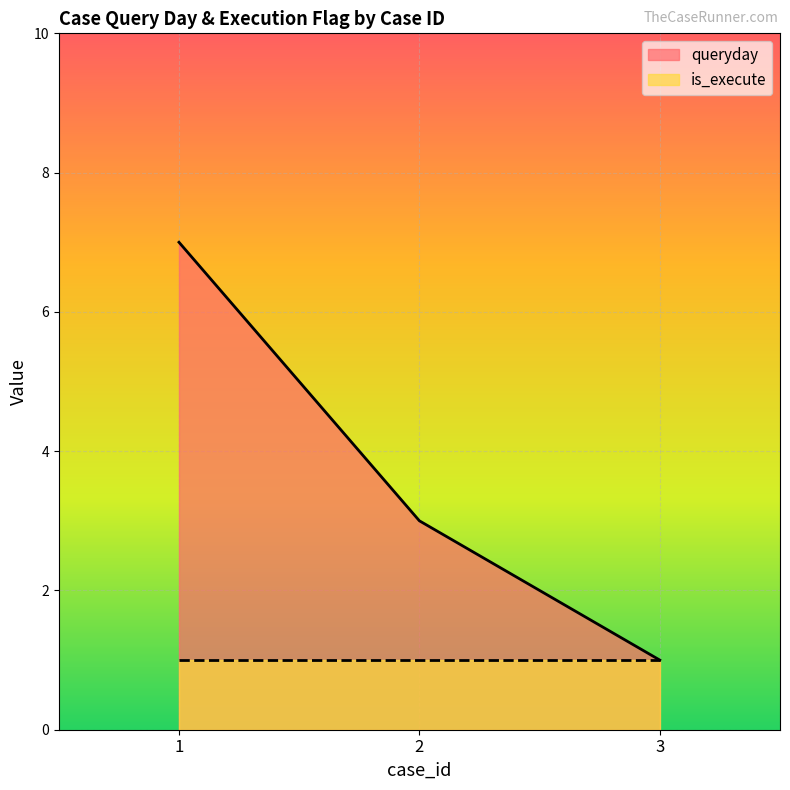

Reading left to right, extract all data points from this chart.

7	3	1